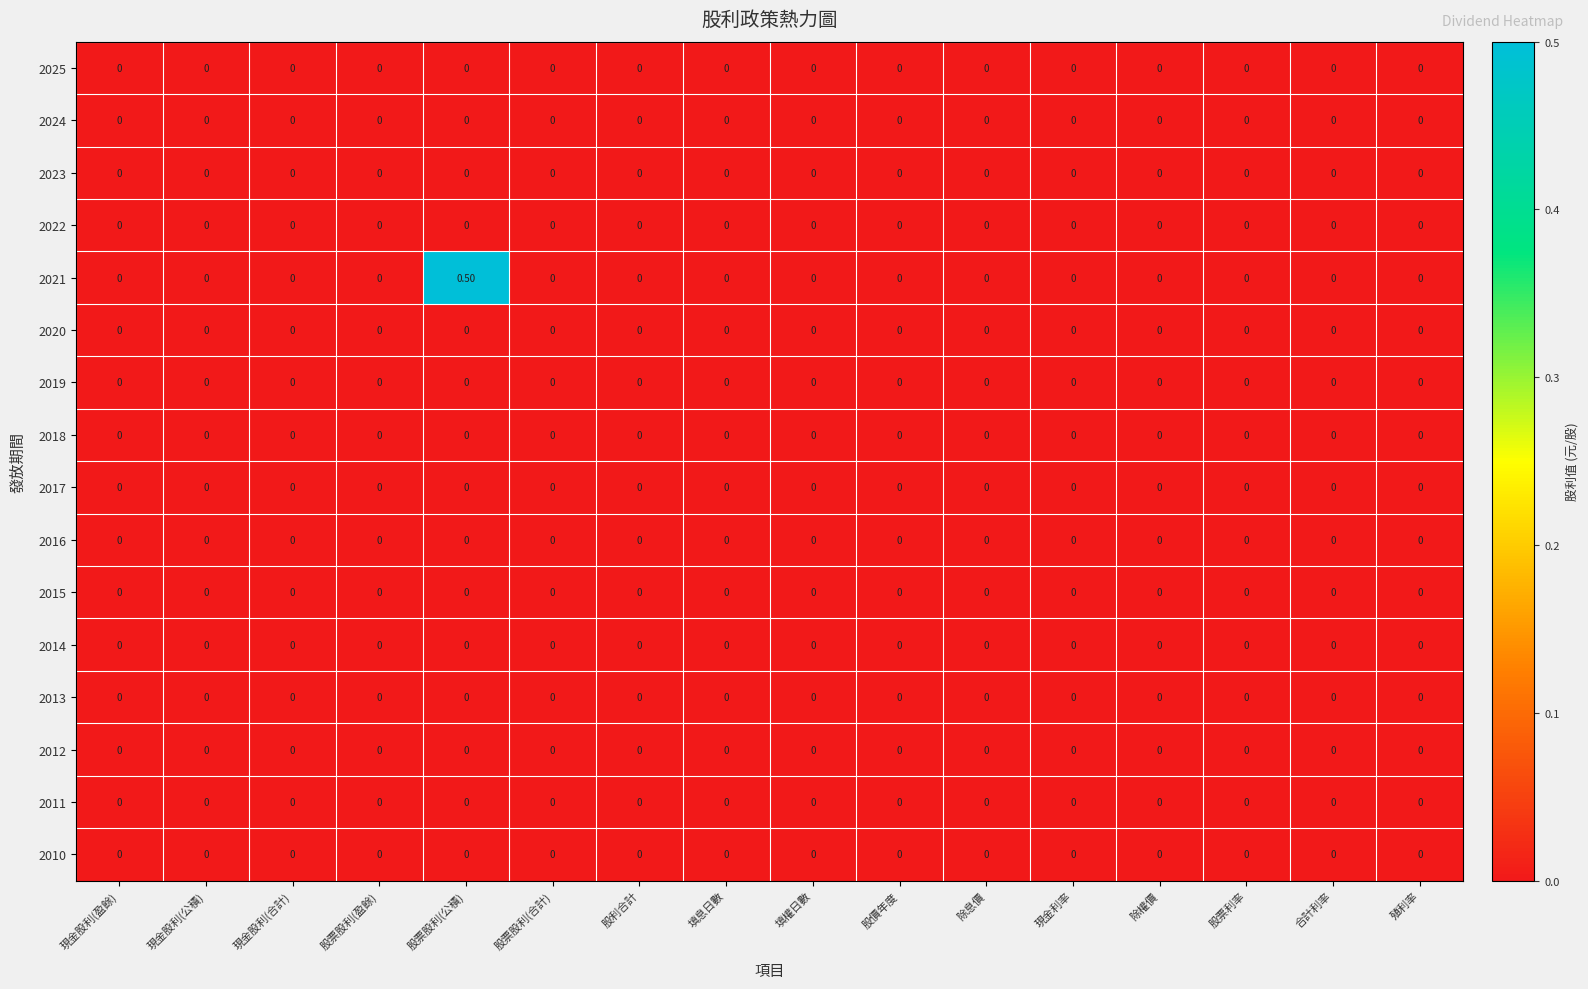

Which series has the largest total across all categories?

2021